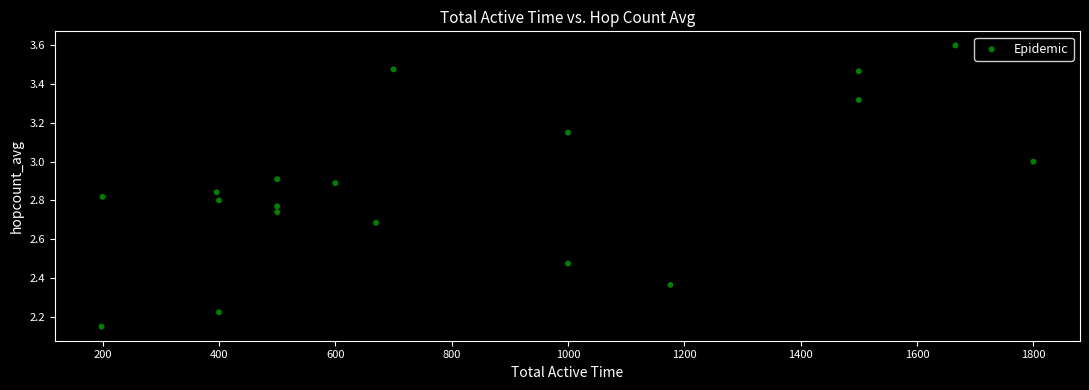

What is the range of X values (max minus min)?

1602.0